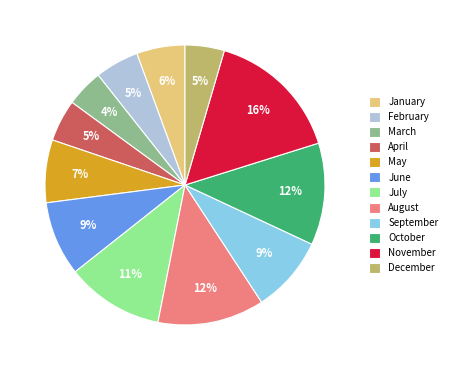

How many segments does this pie chart have?

12